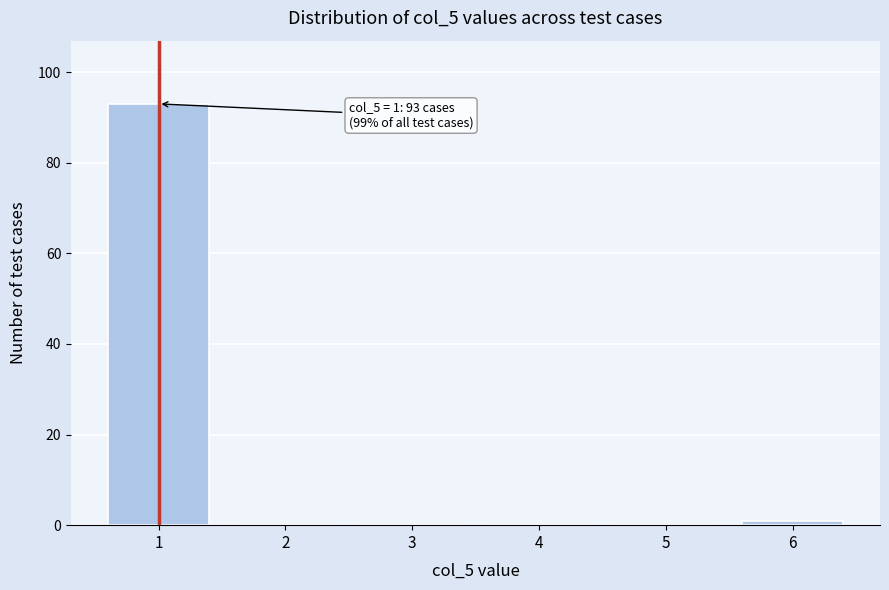

Reading left to right, extract all data points from this chart.

1=93	2=0	3=0	4=0	5=0	6=1